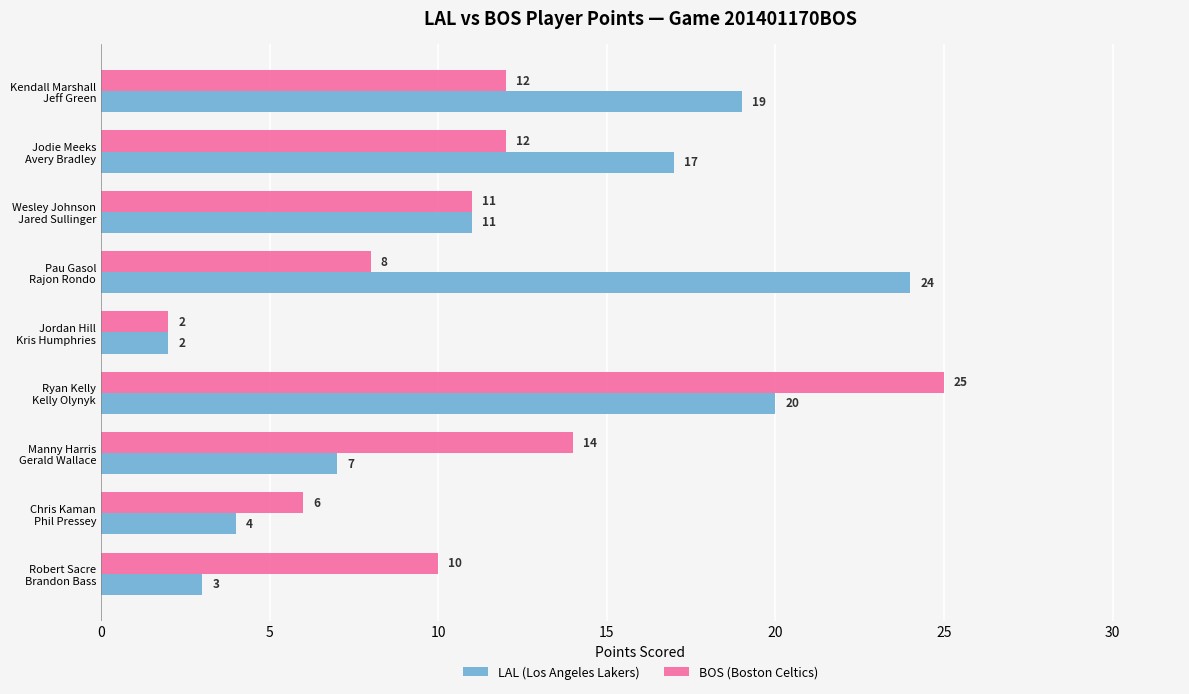

What is the maximum value for BOS (Boston Celtics)?

25